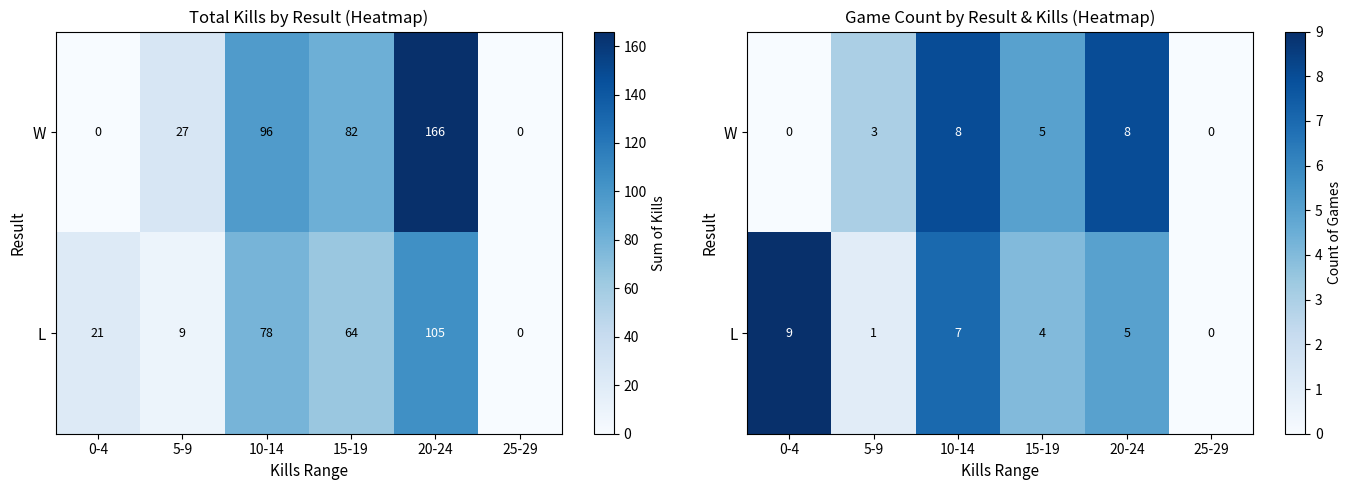

What is the difference between the second highest and second lowest values in the W series?

8